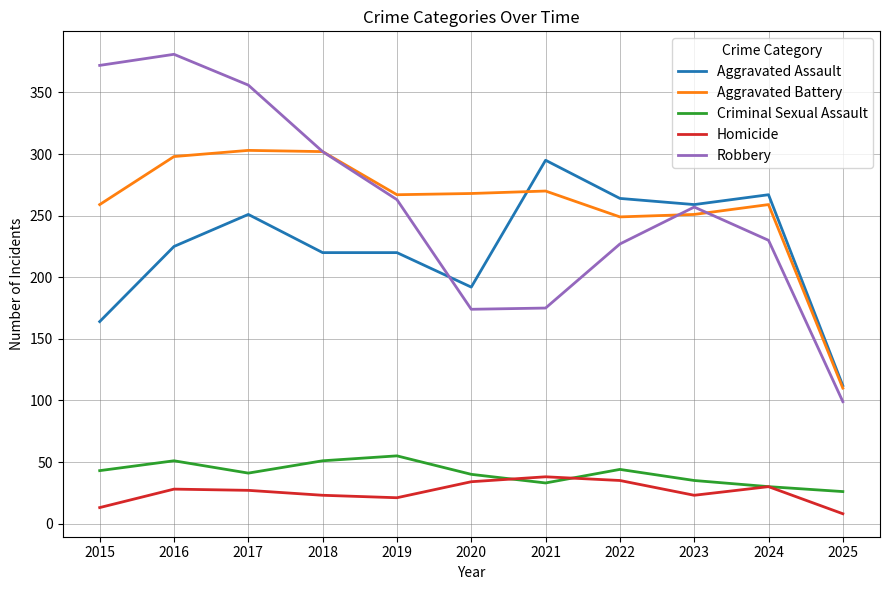

Is the value of Criminal Sexual Assault at 2017 greater than the value of Aggravated Battery at 2015?

No